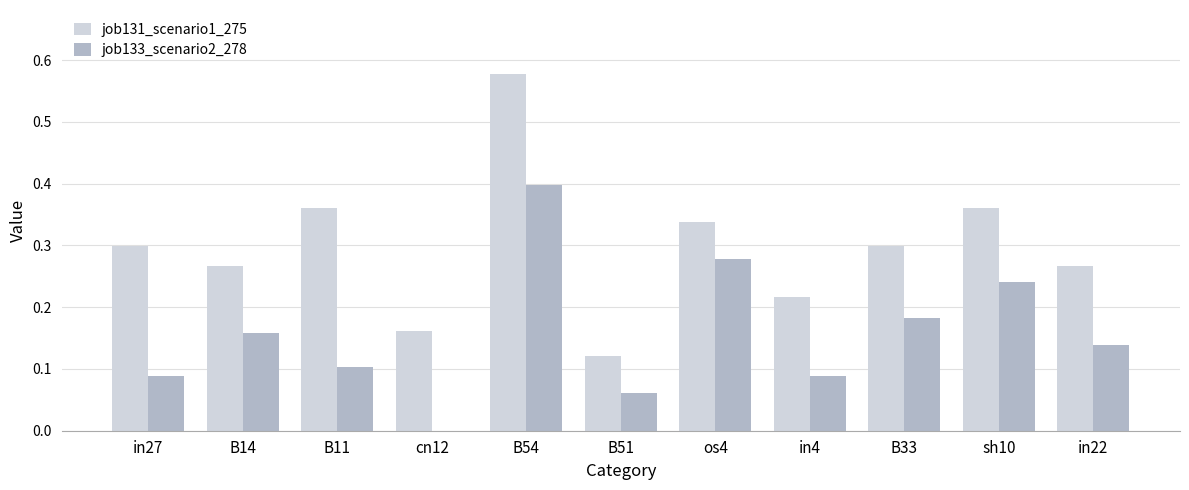

Which series changed the most between B14 and B51?

job131_scenario1_275